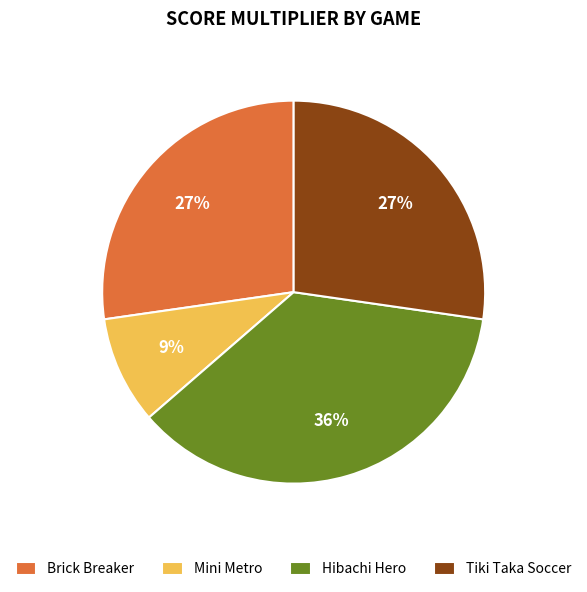

Which has a higher value, Tiki Taka Soccer or Hibachi Hero?

Hibachi Hero